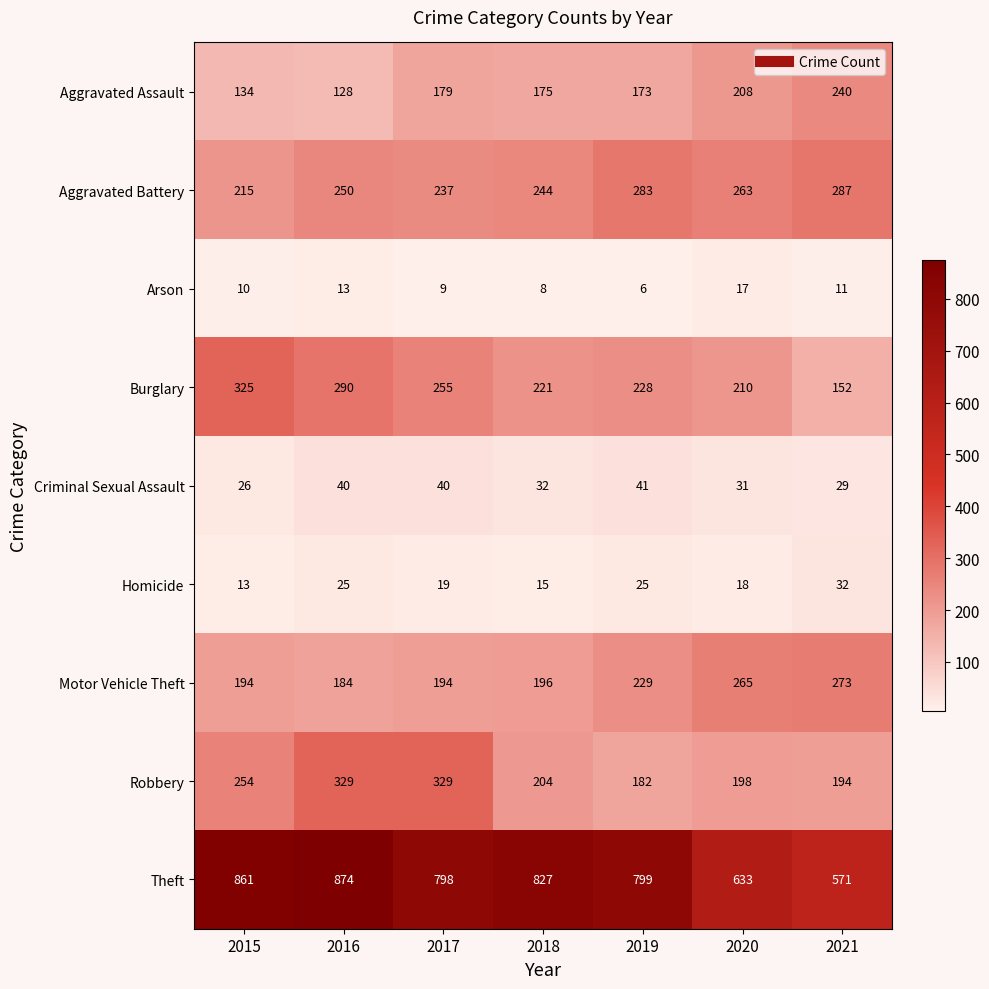

Count the number of data series in this chart.

9